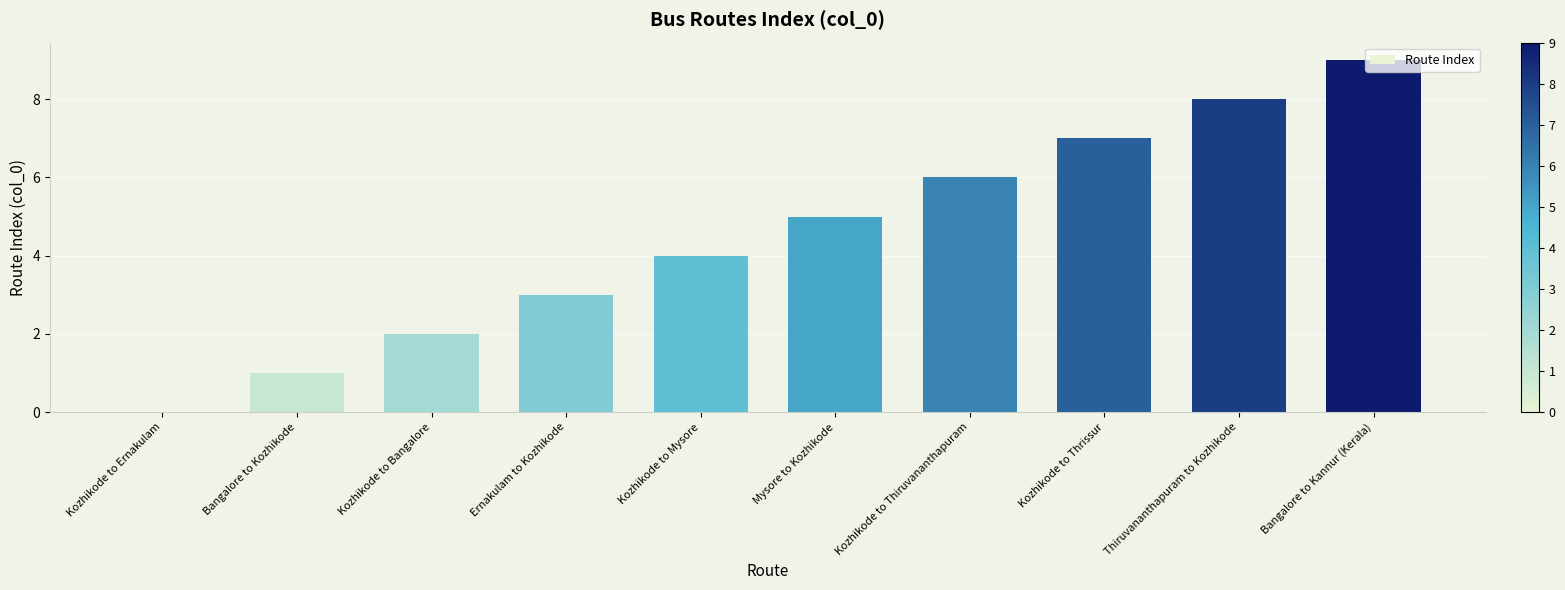

What is the sum of the values at Kozhikode to Ernakulam and Bangalore to Kannur (Kerala)?

9